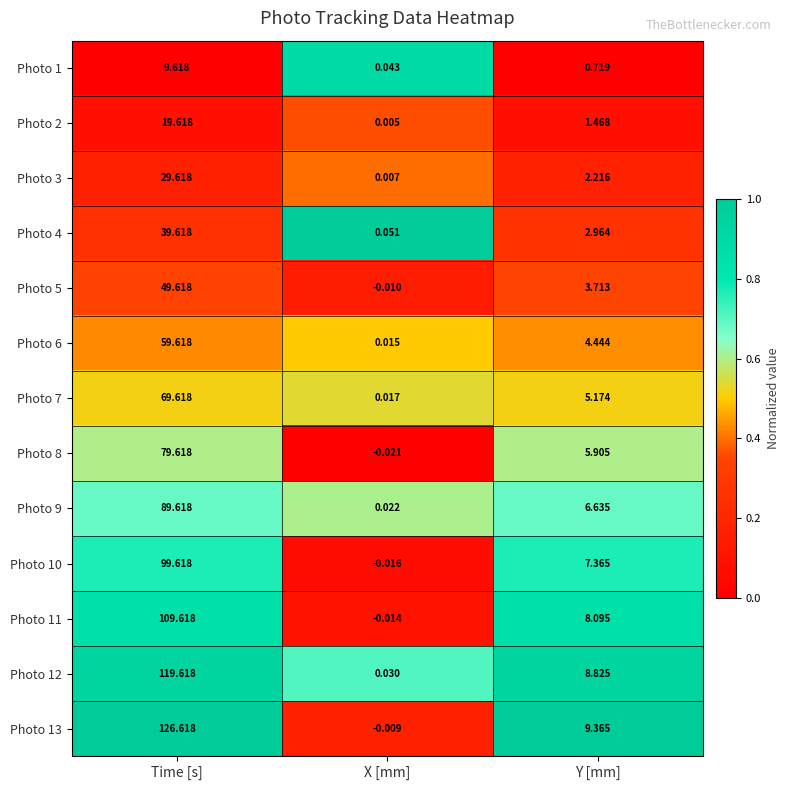

At which category is the sum across all series the highest?

Time [s]